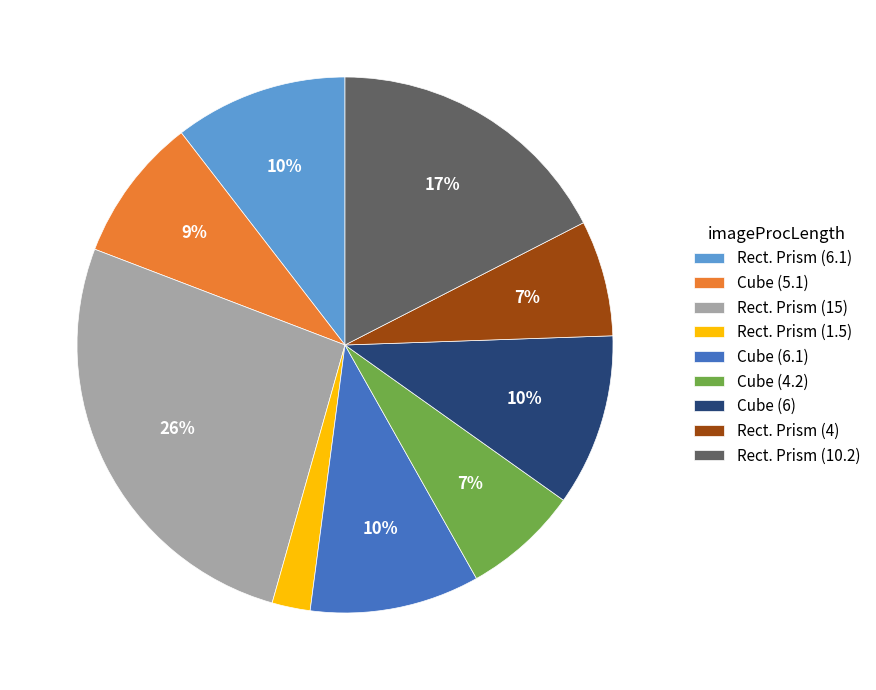

Is there any slice that represents more than half of the pie?

No